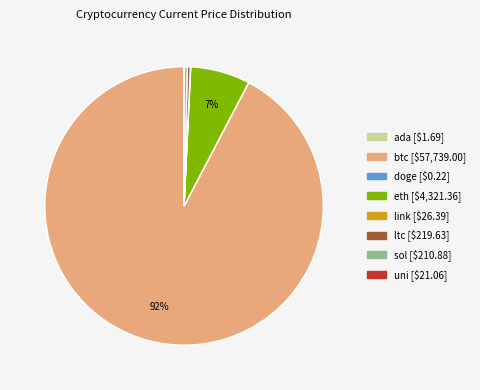

True or false: btc accounts for 87% of the total.

False